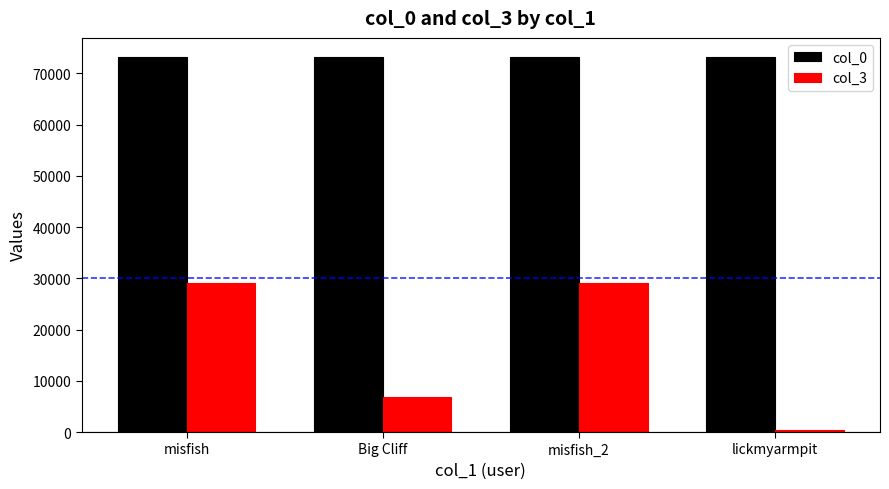

At which label is col_3 closest to 14746?

Big Cliff